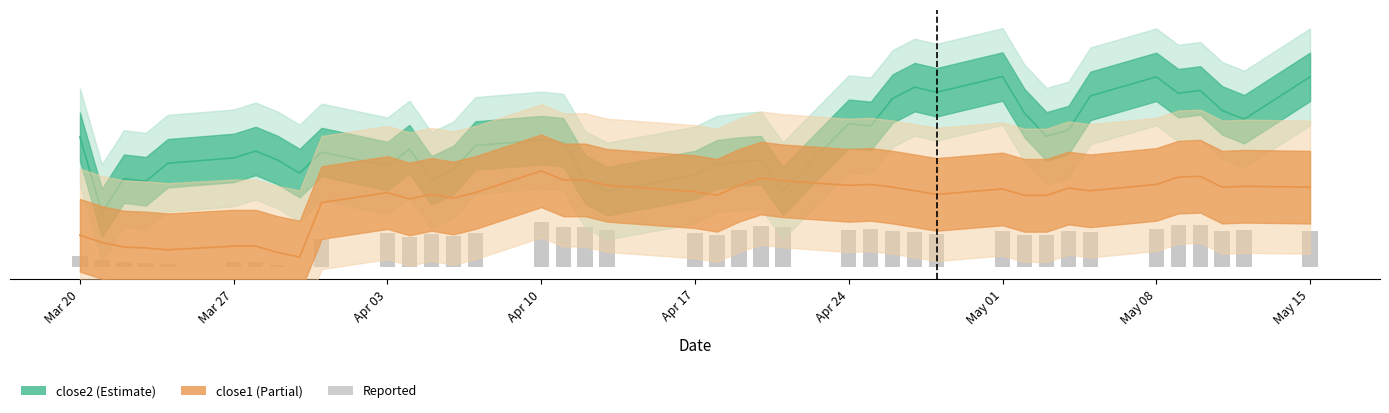

What is the sum of all values?

38.8